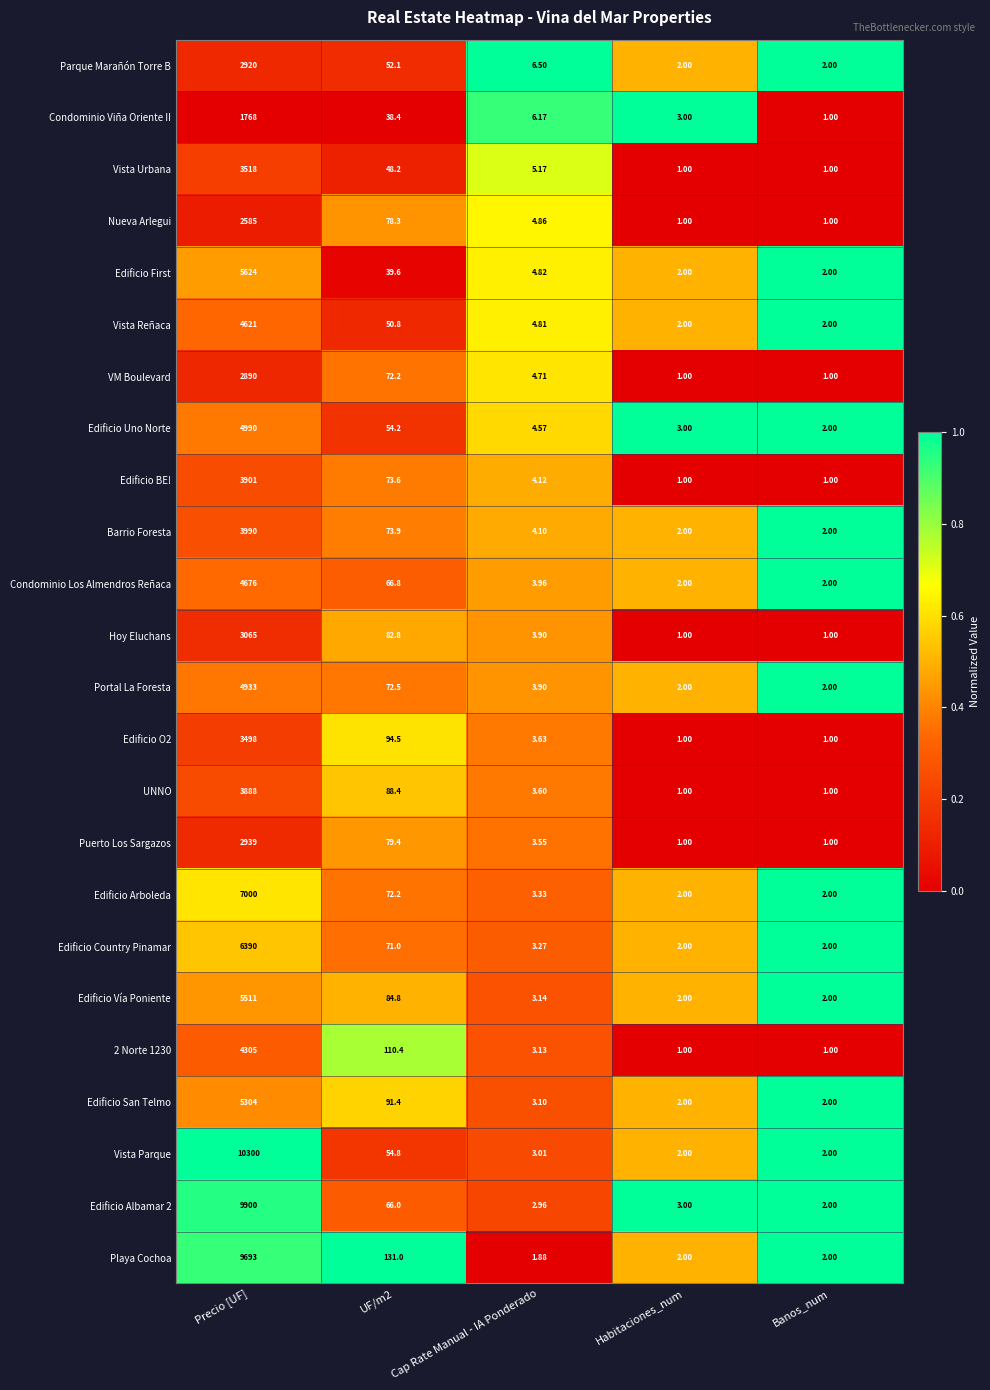

How many categories are shown in the chart?

5